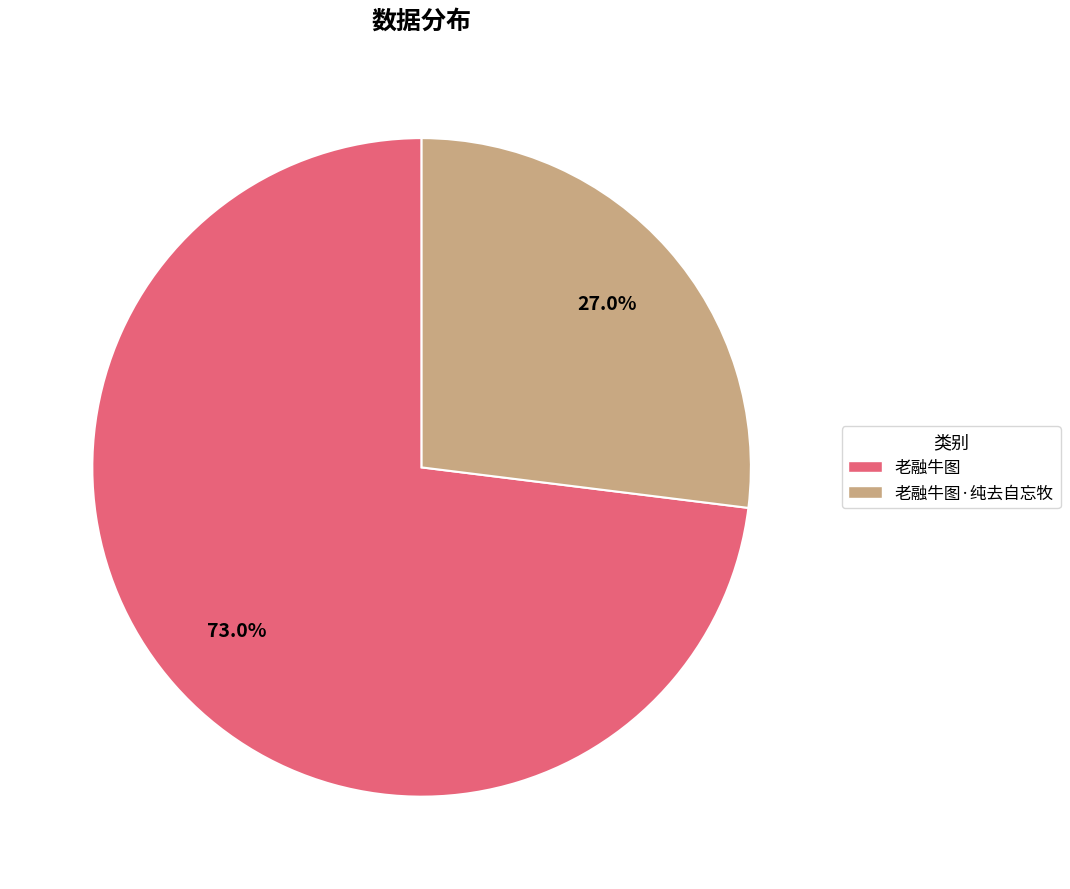

Which category has the biggest portion of the pie?

老融牛图